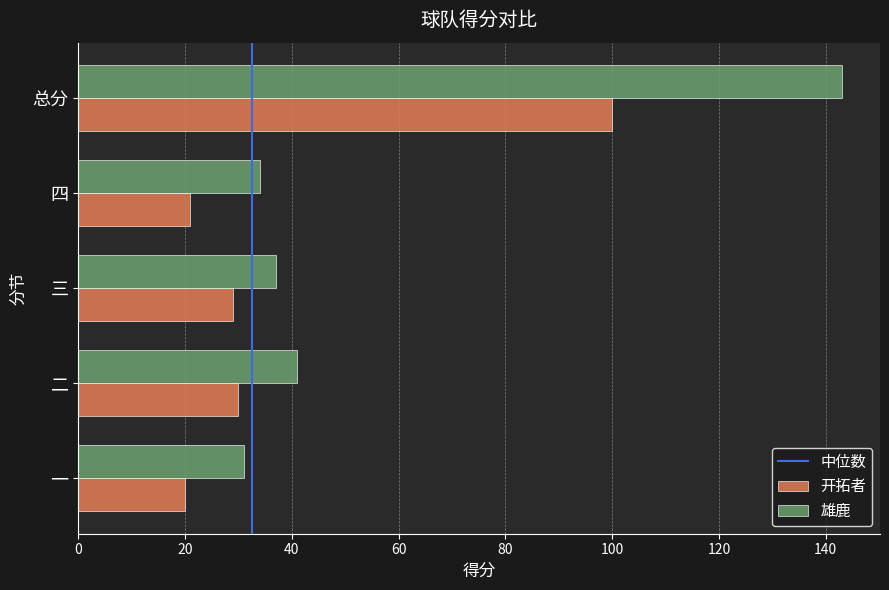

What is the greatest value displayed?

143